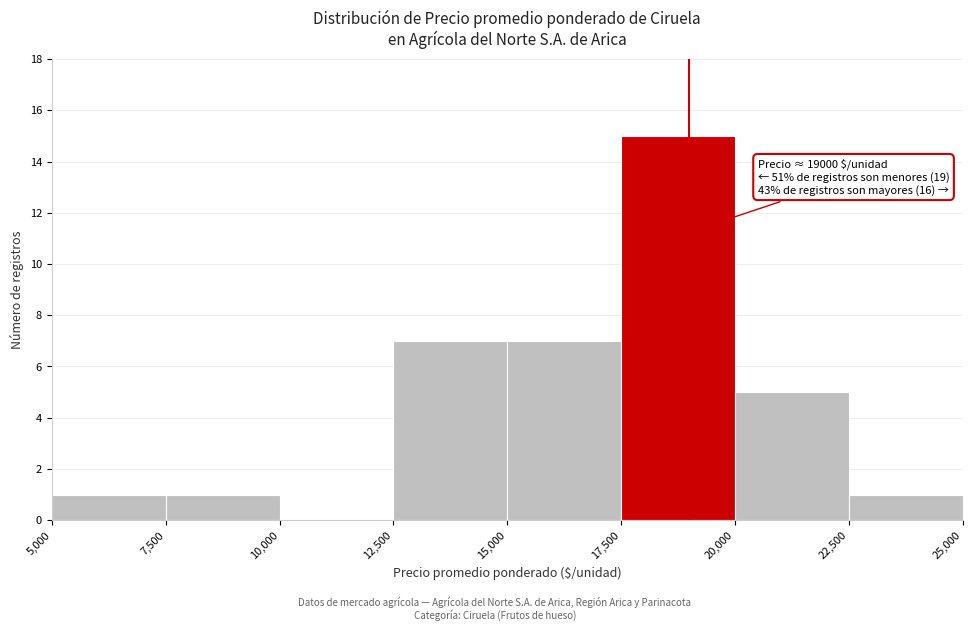

Over which range of the x-axis is the bar tallest?

17,500 to 20,000